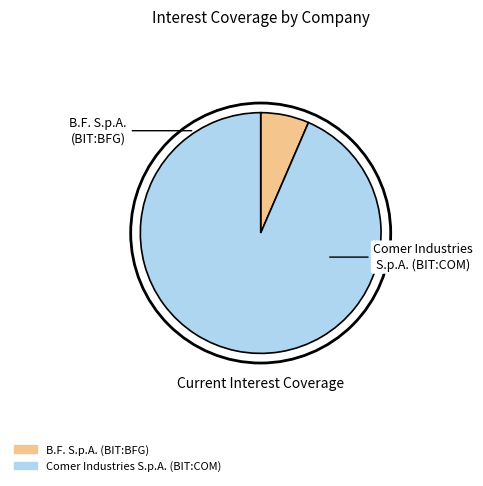

Is Comer Industries S.p.A. (BIT:COM) the majority of the pie?

Yes